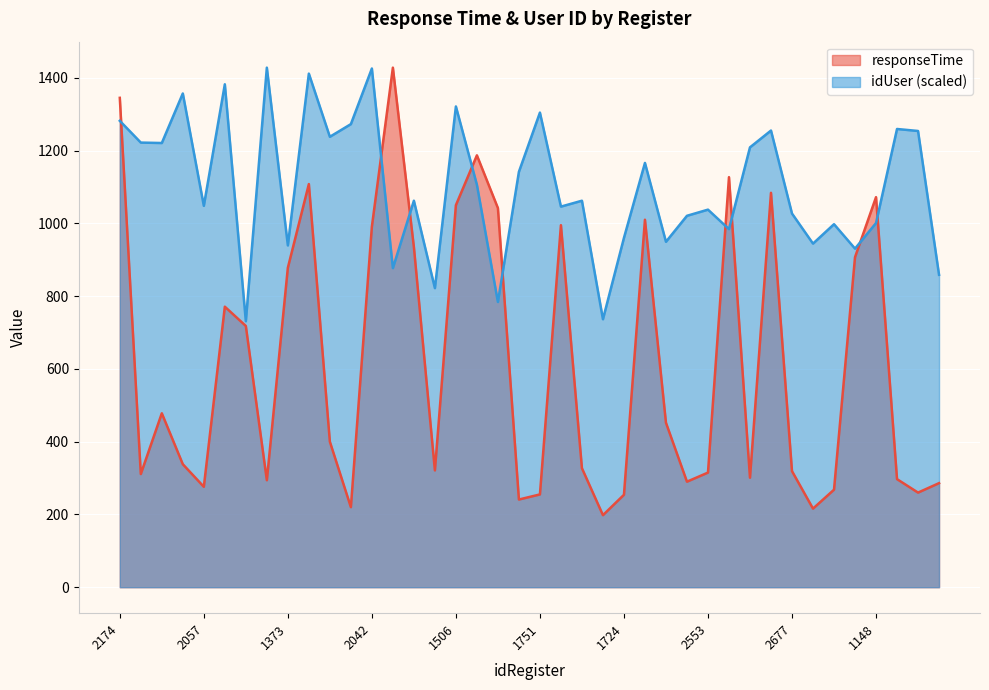

What are all the series names shown in the legend?

responseTime, idUser (scaled)